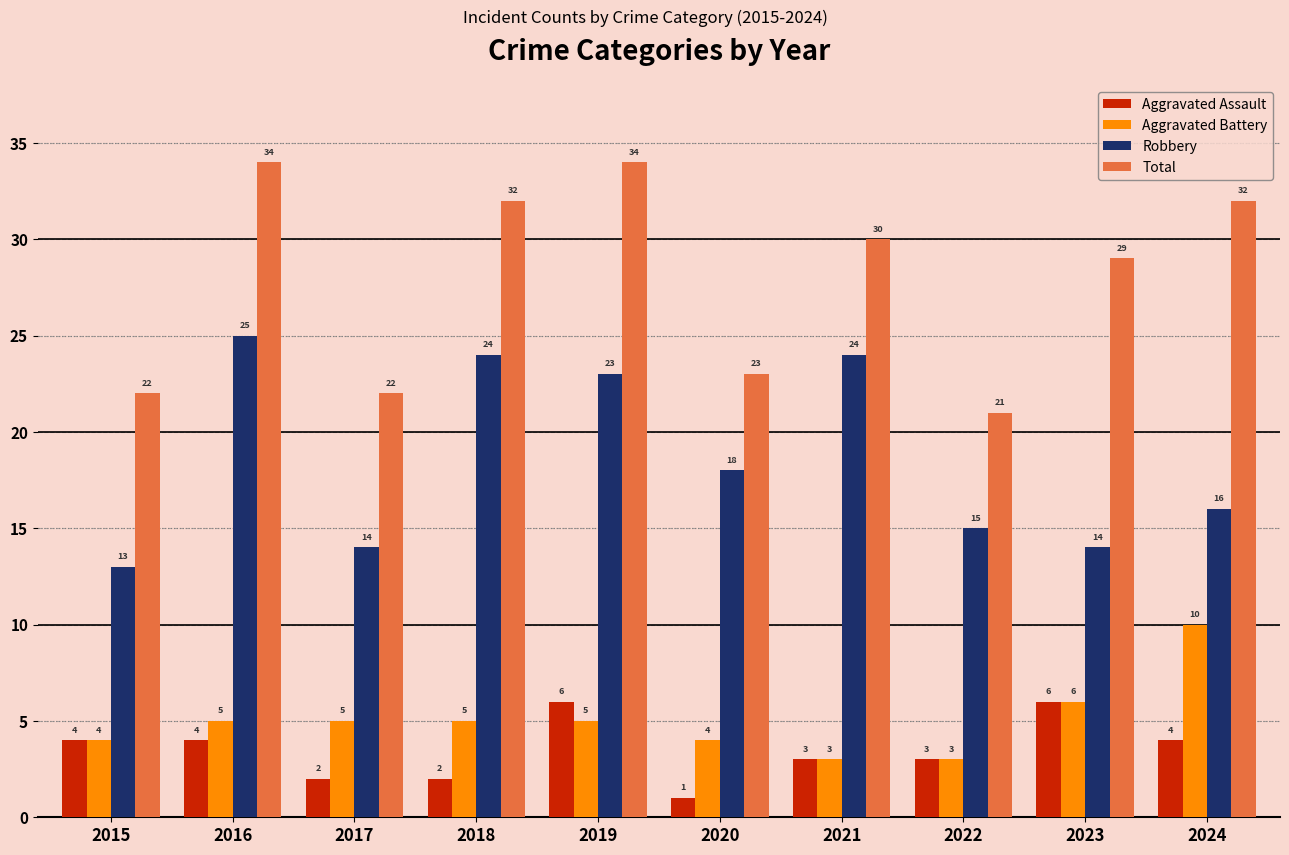

What is the total value across all series at 2024?

62